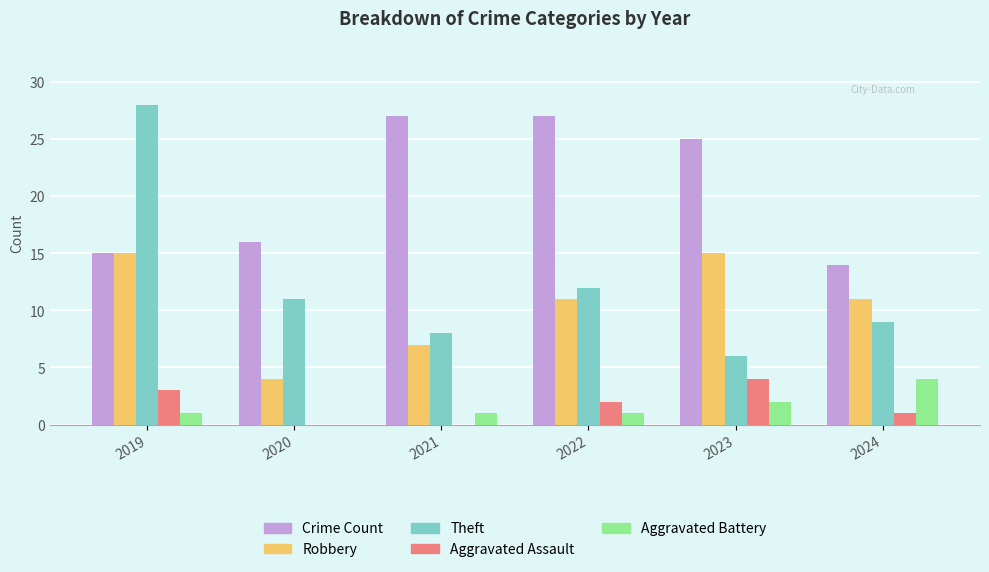

What is the greatest value displayed?

28